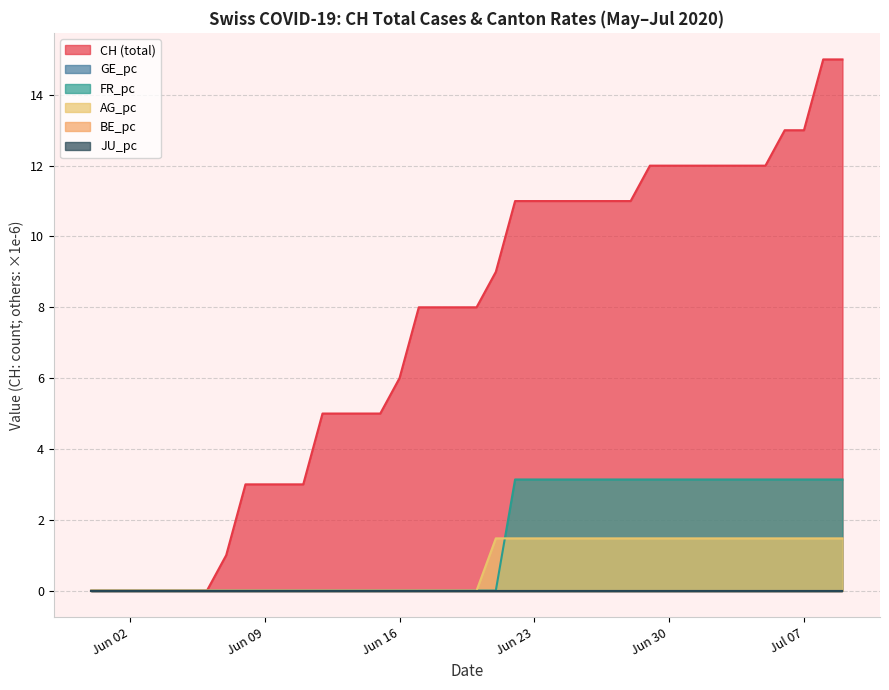

What are all the series names shown in the legend?

CH, GE_pc, FR_pc, AG_pc, BE_pc, JU_pc